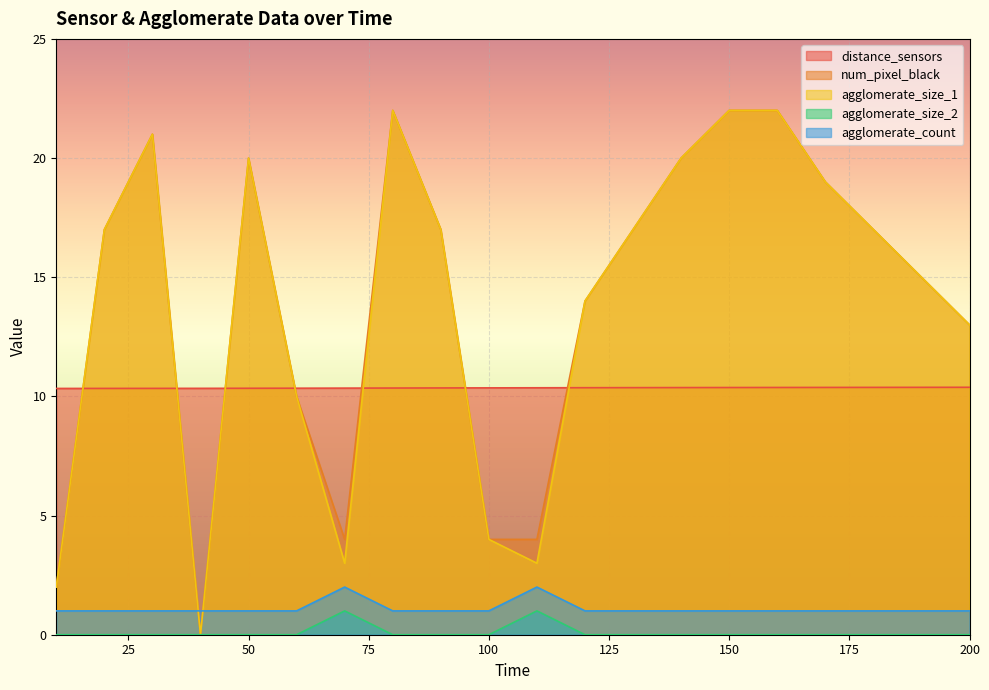

How many lines are shown in the chart?

5